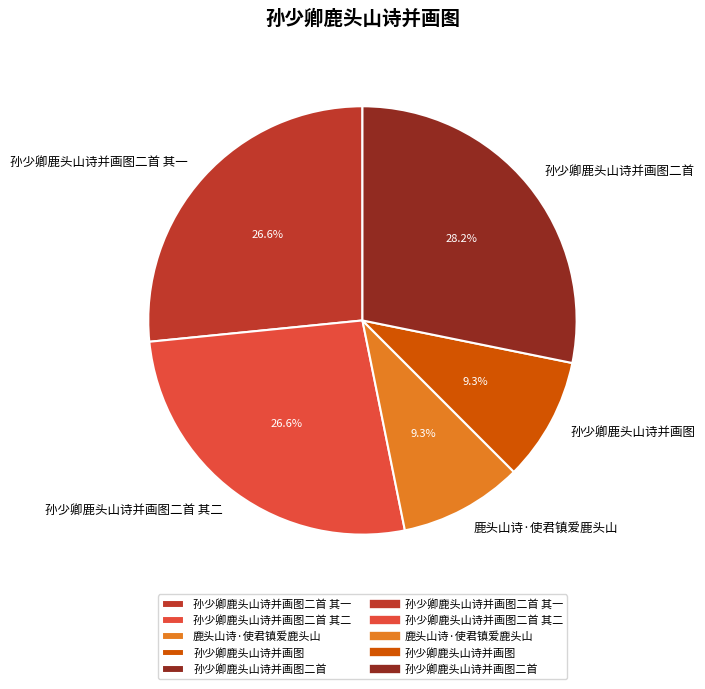

The 孙少卿鹿头山诗并画图二首 其一 slice represents 18% of the pie. True or false?

False